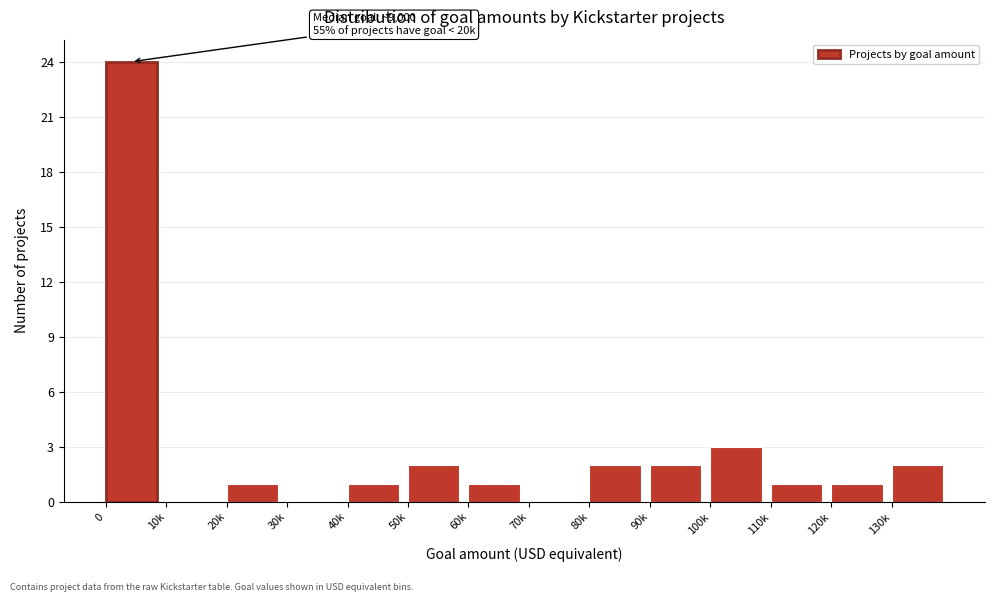

Reading left to right, what are all the values shown in this chart?

0=24	10k=0	20k=1	30k=0	40k=1	50k=2	60k=1	70k=0	80k=2	90k=2	100k=3	110k=1	120k=1	130k=2